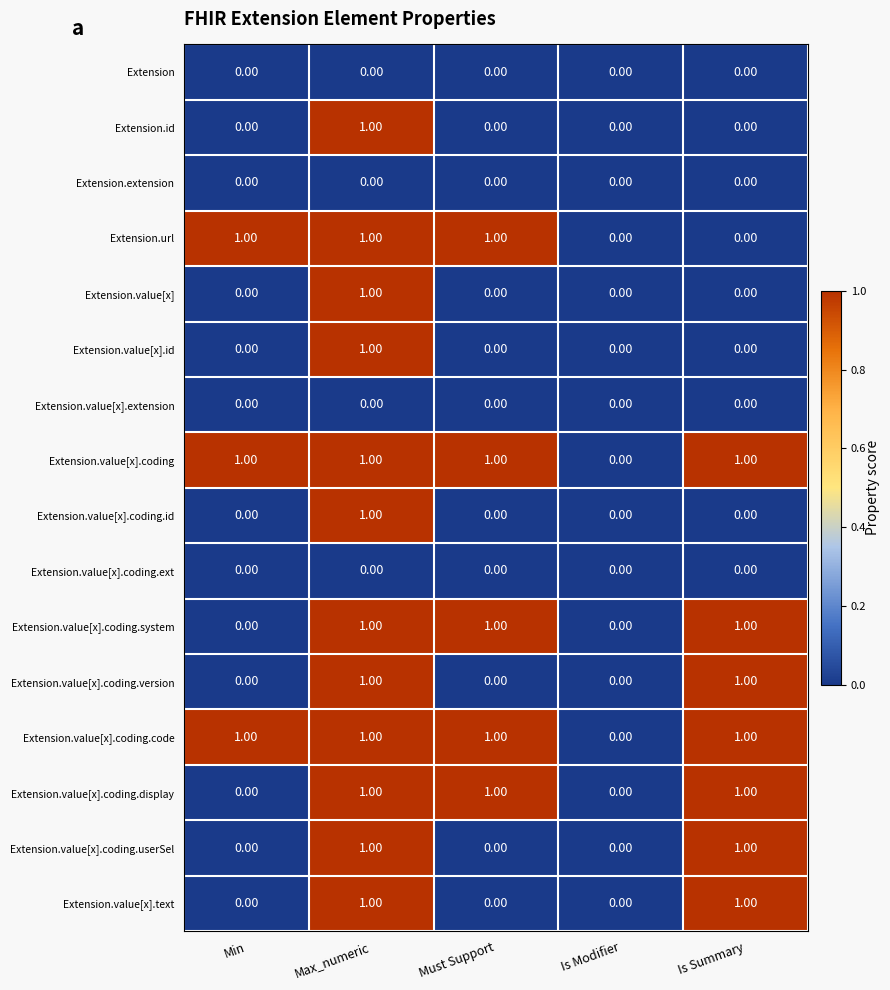

At which category is the sum across all series the highest?

Max_numeric